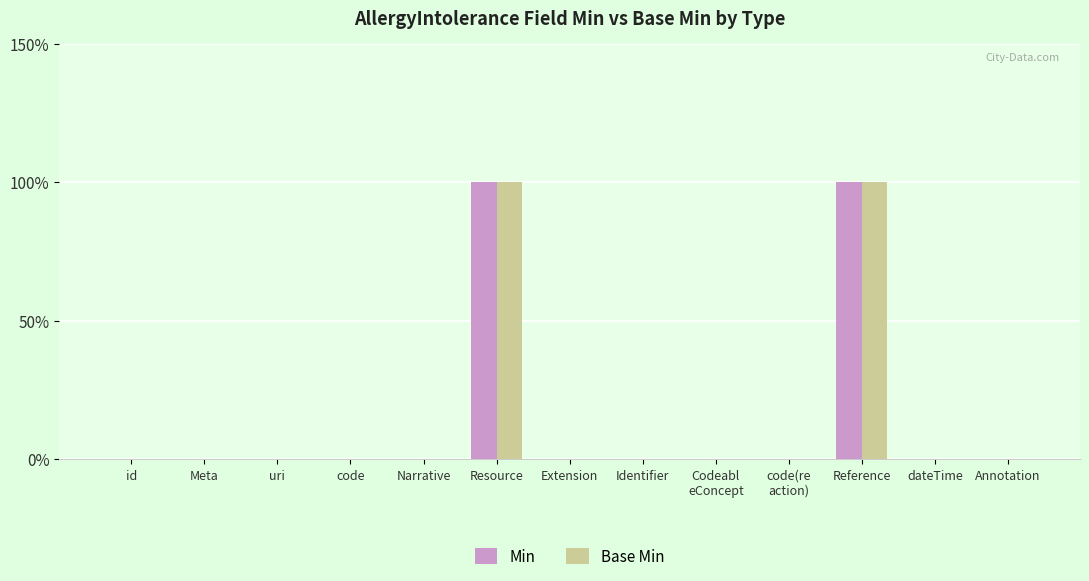

Which has a higher value, code or Resource?

Resource